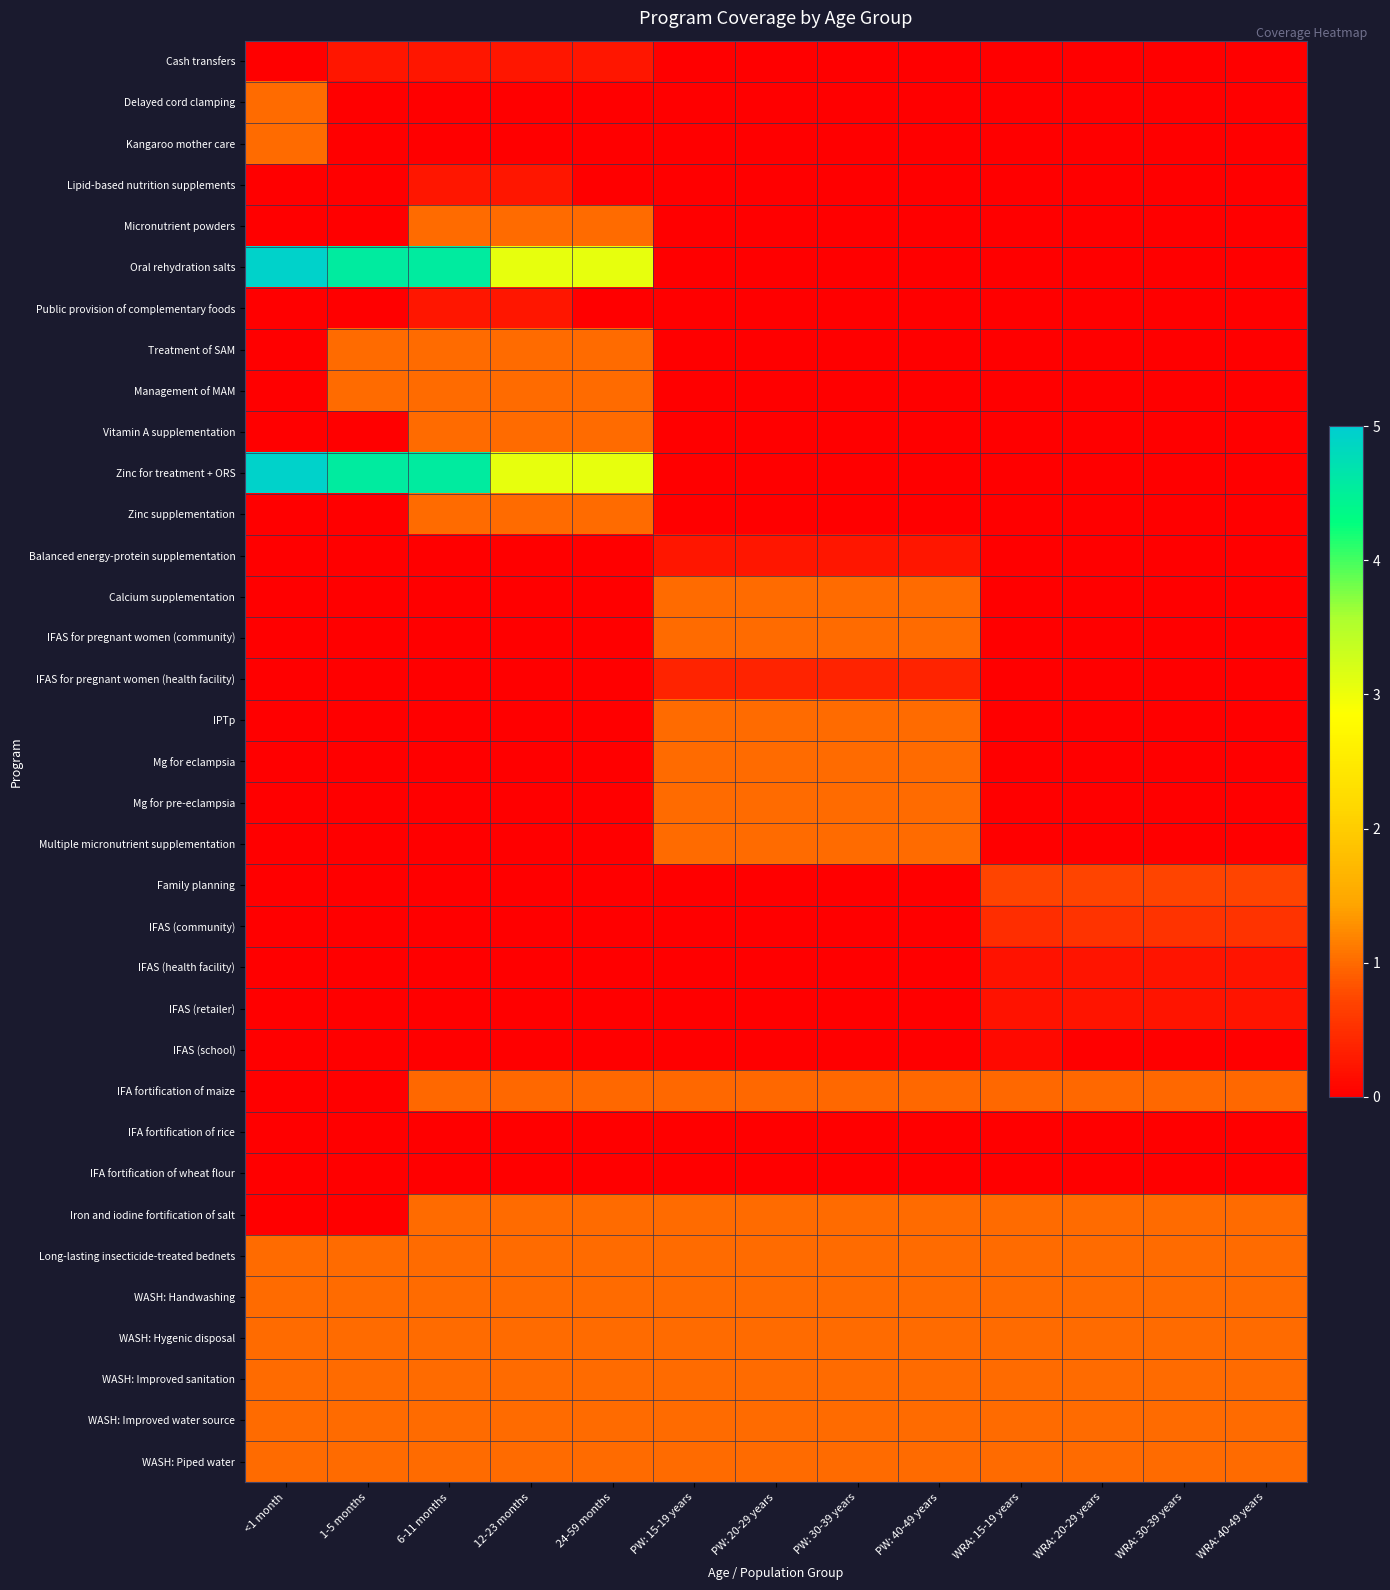

Which series has the largest total across all categories?

Oral rehydration salts